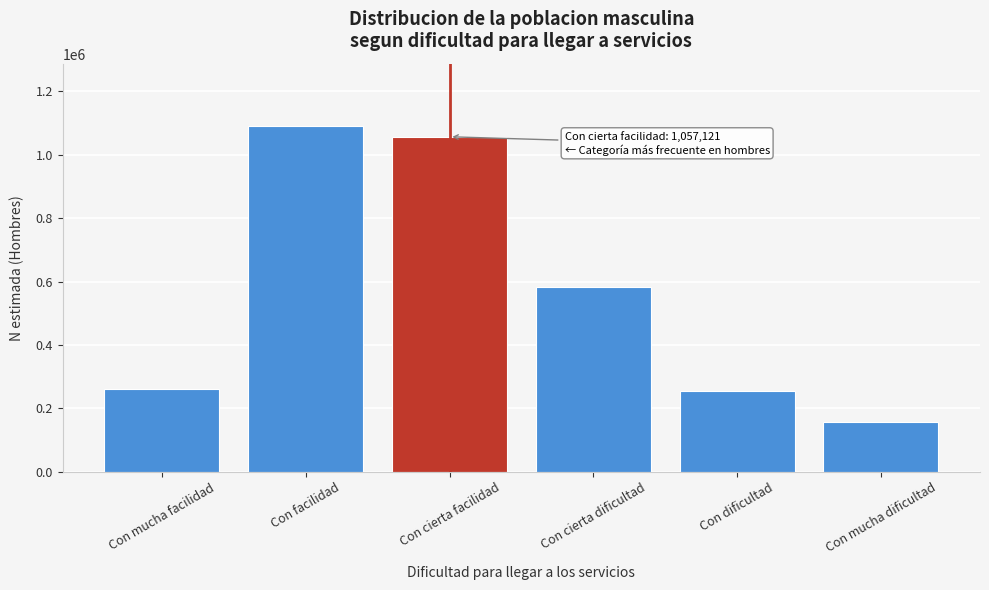

Reading left to right, what are all the values shown in this chart?

Con mucha facilidad=261943	Con facilidad=1091323	Con cierta facilidad=1057121	Con cierta dificultad=583699	Con dificultad=256012	Con mucha dificultad=155797